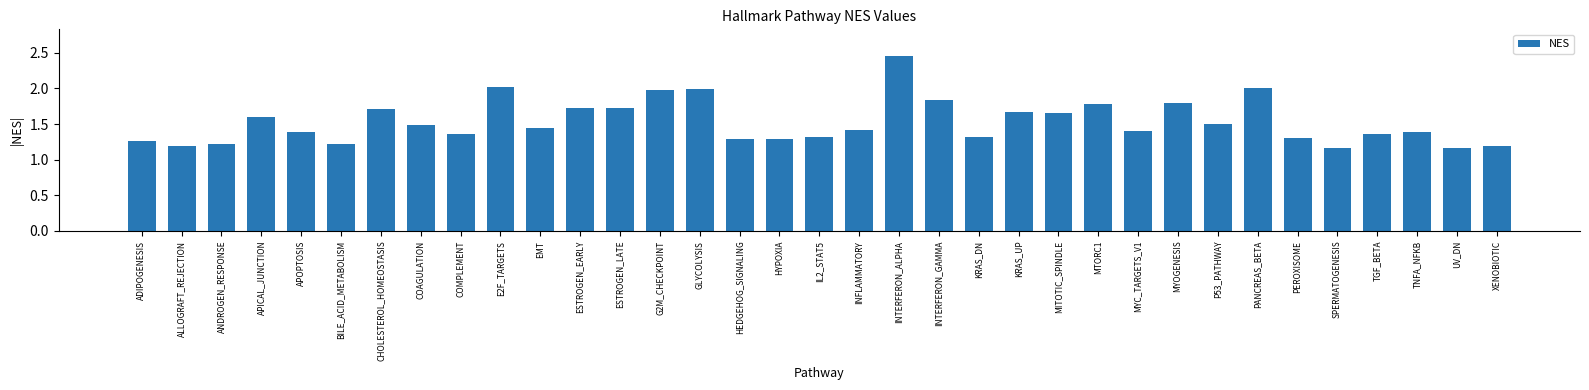

What is the label of the 12th bar from the left?

ESTROGEN_EARLY